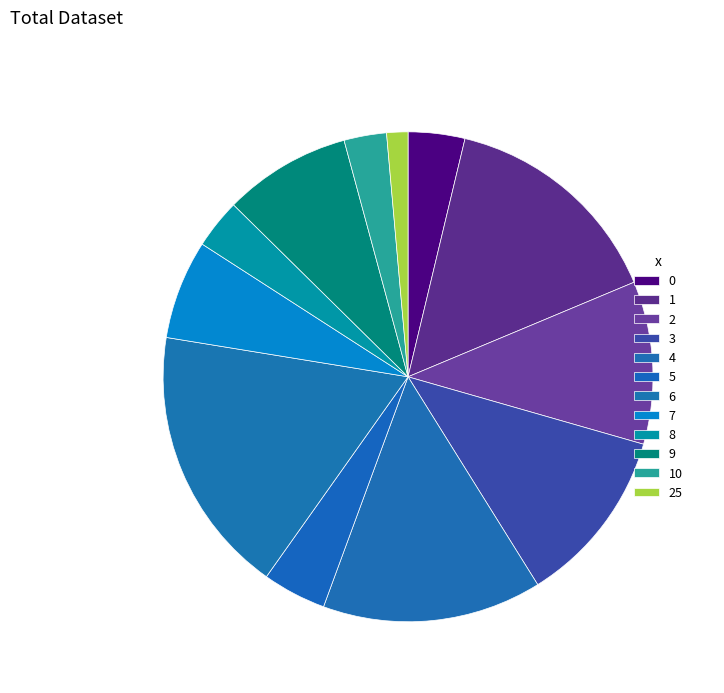

Does 5 represent more than half of the total?

No